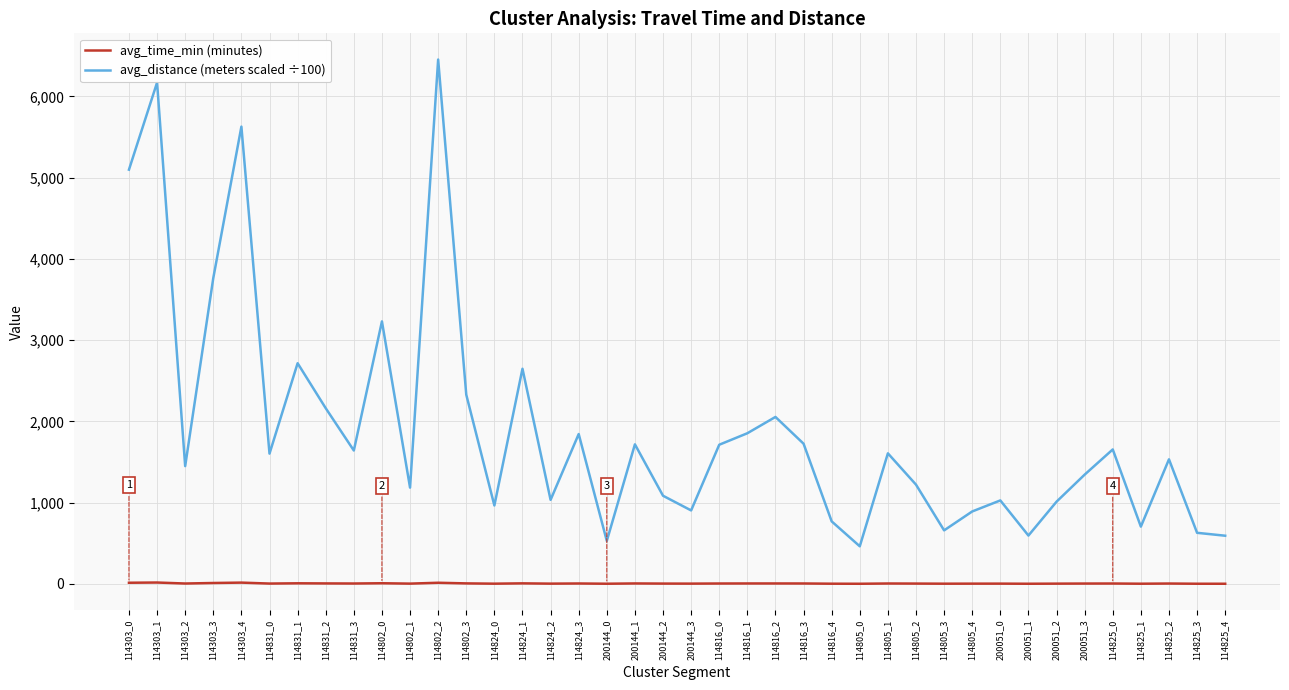

Where is avg_distance (meters scaled ÷100) nearest to the value 3458?

114802_0